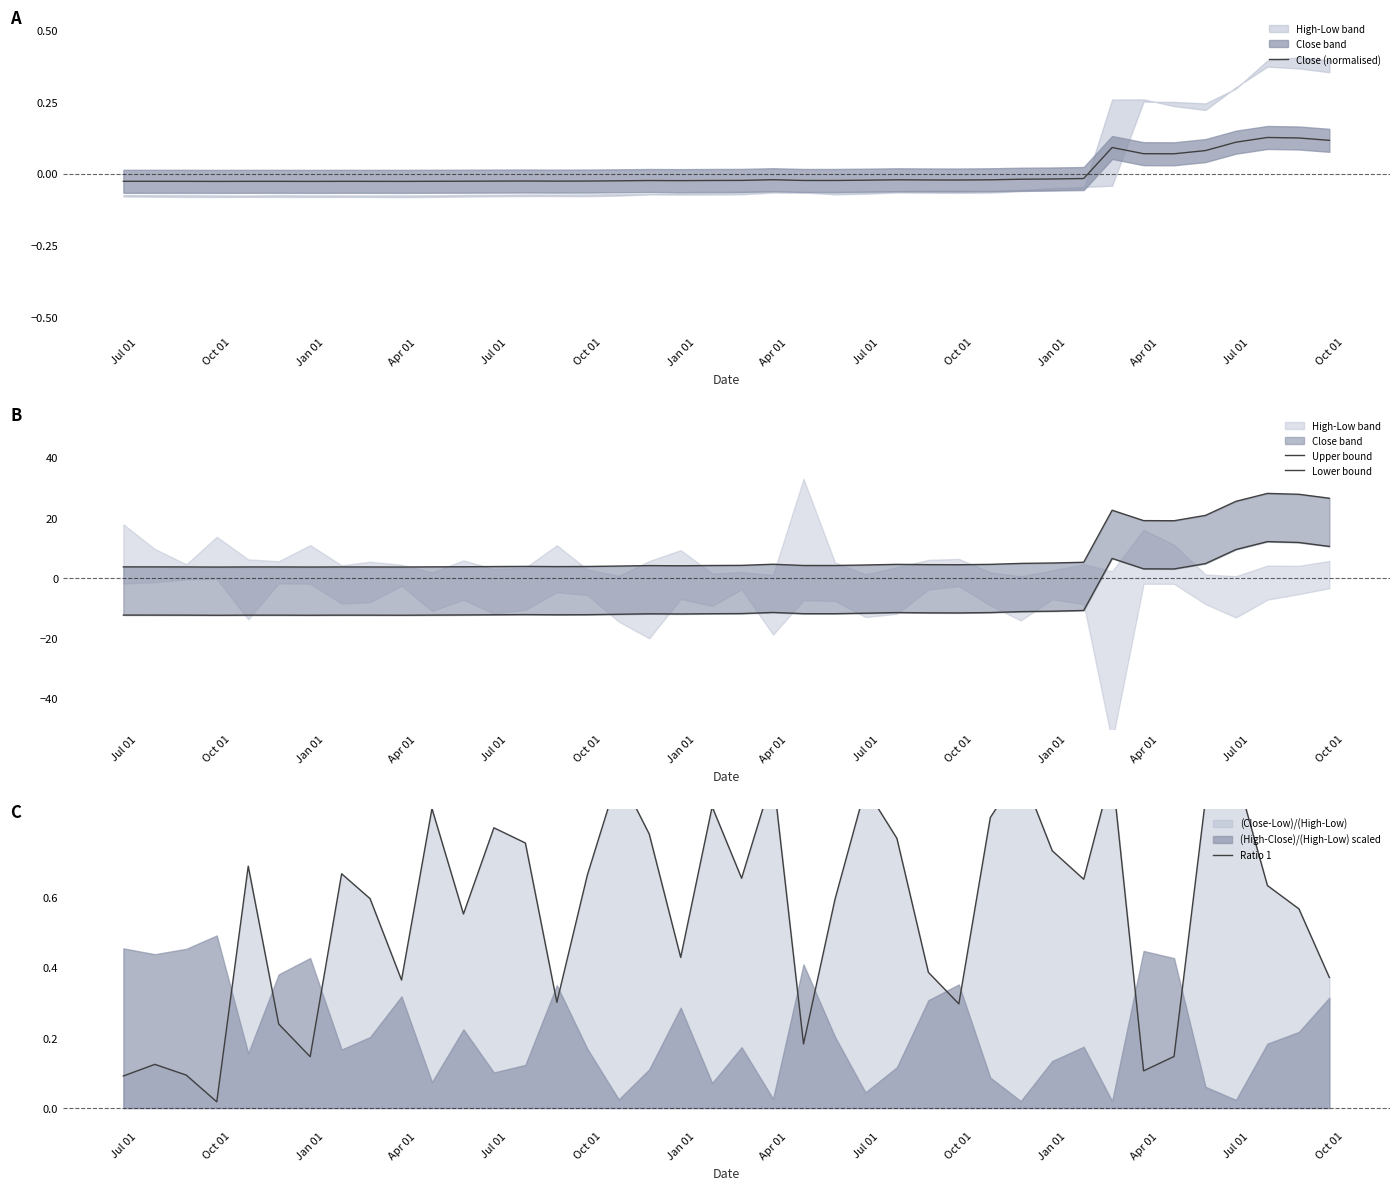

Reading right to left, transcribe all the data shown in this chart.

Close (normalised): 0.1	0.1	0.1	0.1	0.1	0.1	0.1	0.1	-0.0	-0.0	-0.0	-0.0	-0.0	-0.0	-0.0	-0.0	-0.0	-0.0	-0.0	-0.0	-0.0	-0.0	-0.0	-0.0	-0.0	-0.0	-0.0	-0.0	-0.0	-0.0	-0.0	-0.0	-0.0	-0.0	-0.0	-0.0	-0.0	-0.0	-0.0	-0.0
Upper bound: 26.5	27.8	28.1	25.5	20.8	19.0	19.1	22.5	5.2	5.0	4.9	4.6	4.4	4.5	4.5	4.3	4.2	4.2	4.6	4.2	4.2	4.1	4.1	4.0	3.8	3.8	3.9	3.8	3.8	3.7	3.7	3.7	3.7	3.7	3.7	3.7	3.7	3.7	3.7	3.7
Lower bound: 10.5	11.8	12.1	9.5	4.8	3.0	3.1	6.5	-10.8	-11.0	-11.1	-11.4	-11.6	-11.5	-11.5	-11.7	-11.8	-11.8	-11.4	-11.8	-11.8	-11.9	-11.9	-12.0	-12.2	-12.2	-12.1	-12.2	-12.2	-12.3	-12.3	-12.3	-12.3	-12.3	-12.3	-12.3	-12.3	-12.3	-12.3	-12.3
Ratio 1: 0.4	0.6	0.6	1.0	0.9	0.1	0.1	1.0	0.7	0.7	1.0	0.8	0.3	0.4	0.8	0.9	0.6	0.2	0.9	0.7	0.9	0.4	0.8	1.0	0.7	0.3	0.8	0.8	0.6	0.9	0.4	0.6	0.7	0.1	0.2	0.7	0.0	0.1	0.1	0.1